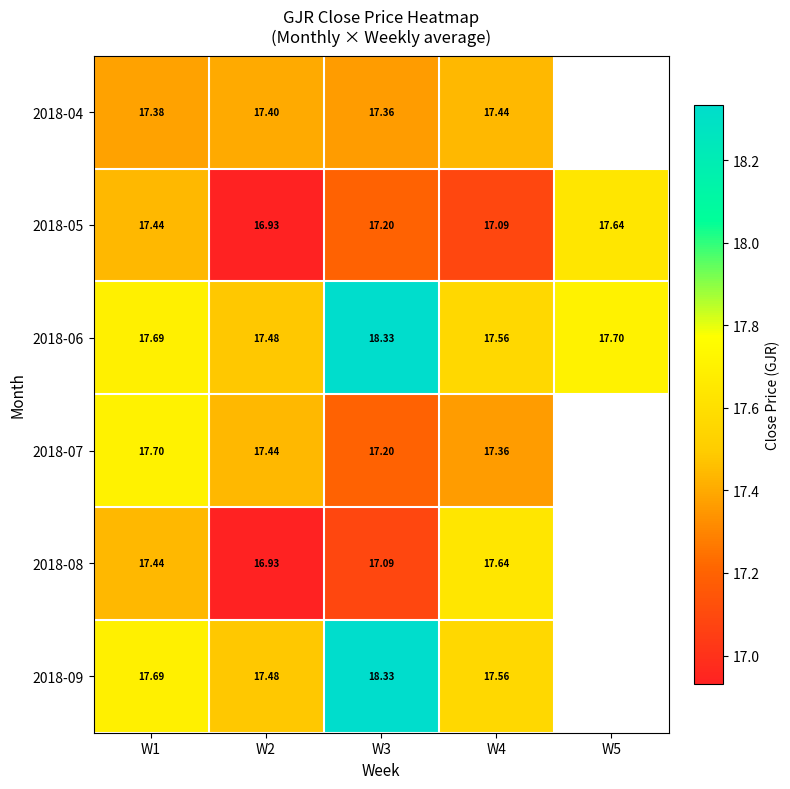

How many series are shown in this chart?

6